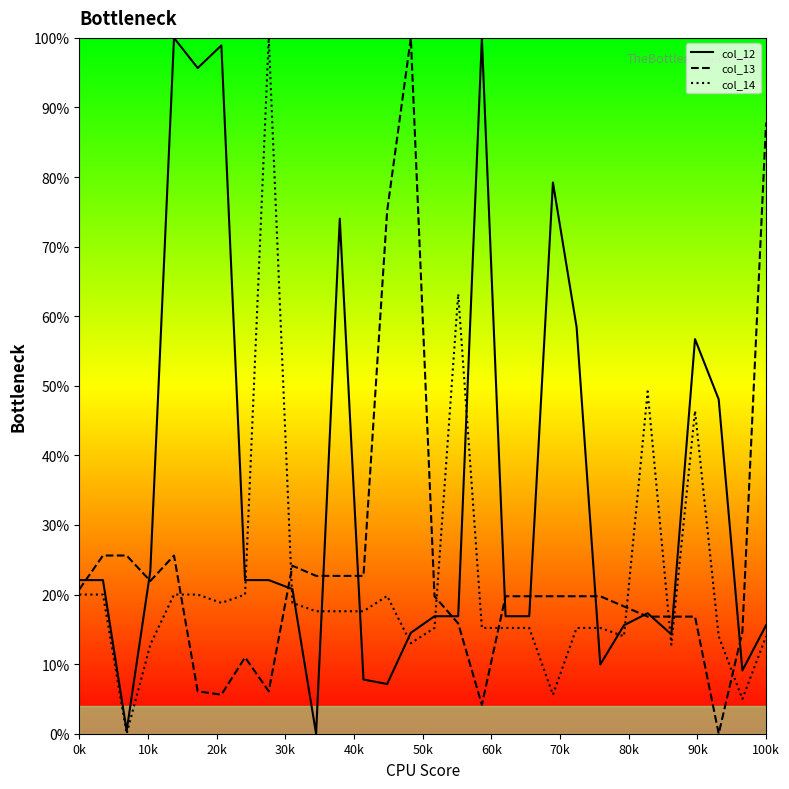

Which series has the largest total across all categories?

col_12